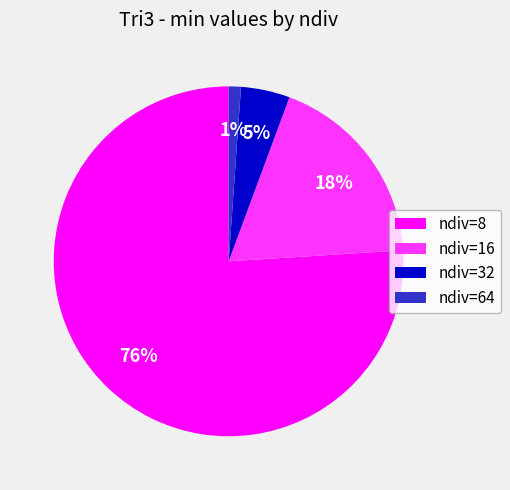

Is the sum of ndiv=8 and ndiv=64 greater than half?

Yes